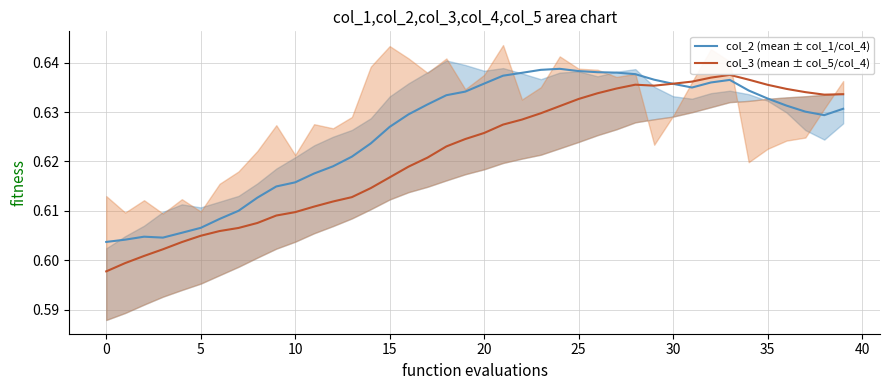

Is this an area chart (filled region under the line)?

No